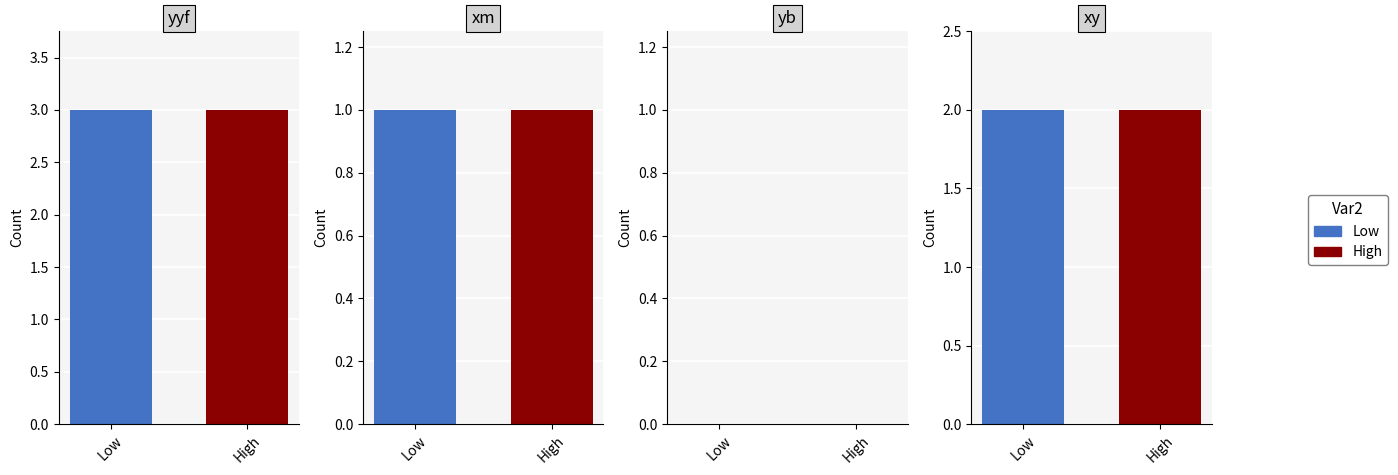

List the series in order of their overall mean, highest first.

yyf, xy, xm, yb